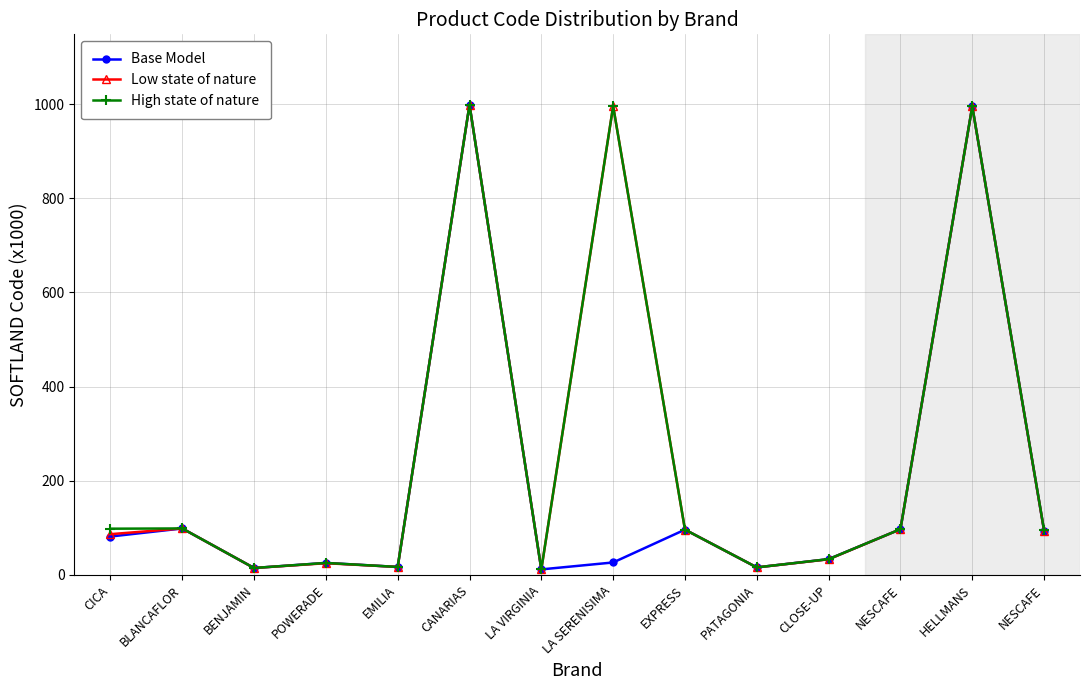

The High state of nature series shows 98.8 at BLANCAFLOR. True or false?

True